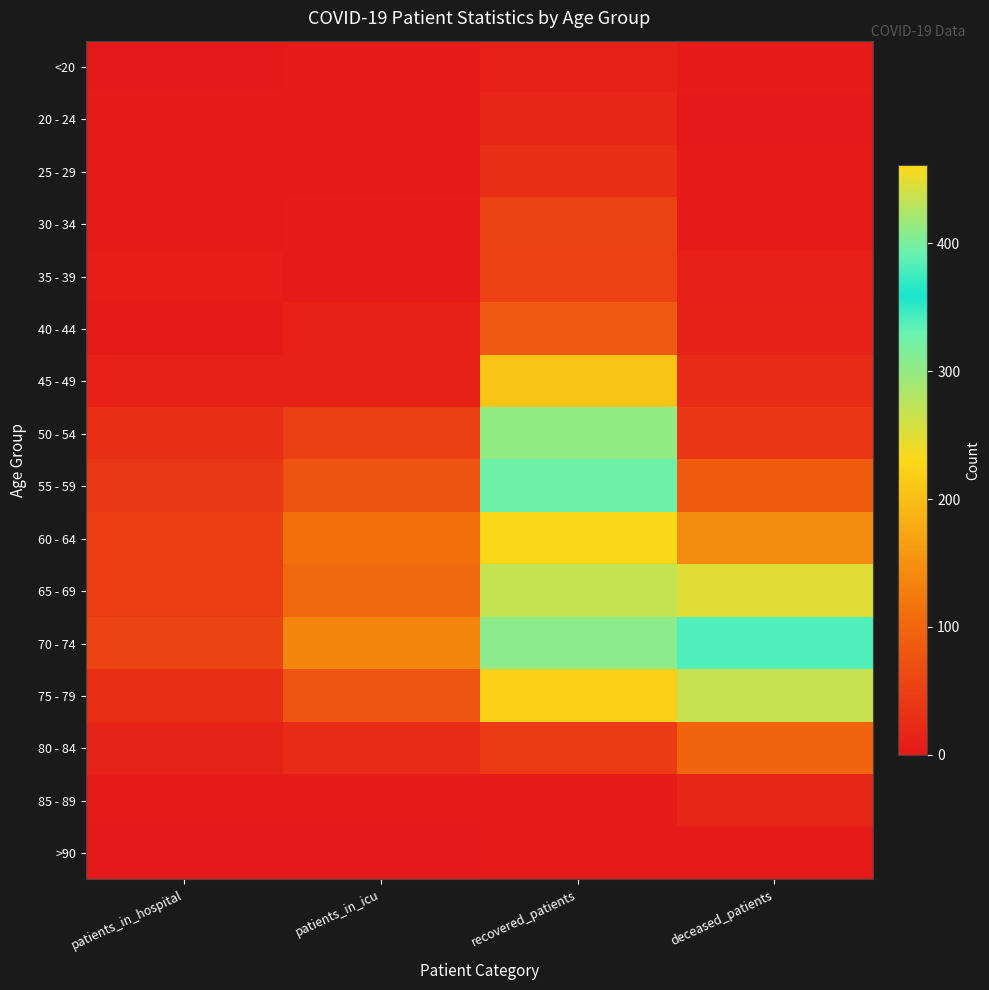

What is the difference between the highest and lowest values at recovered_patients?

460